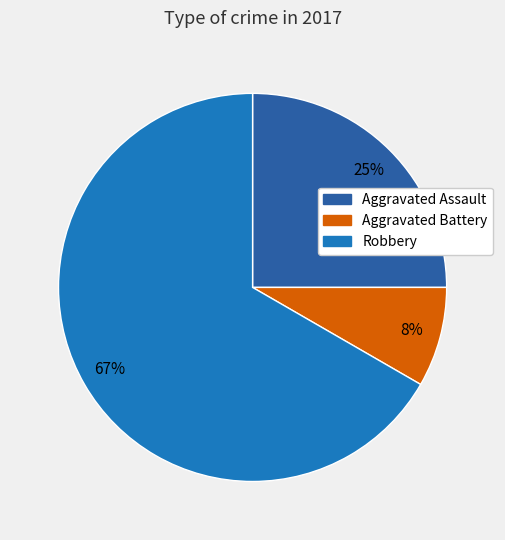

Count the number of slices in the pie.

3